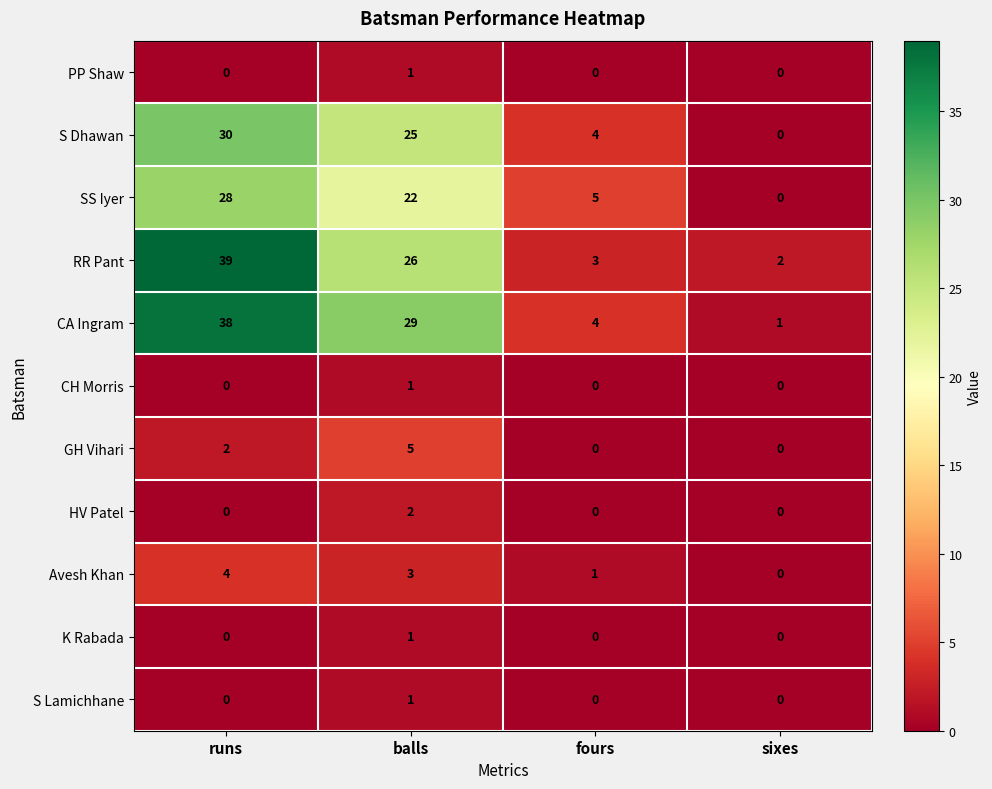

Rank the categories by SS Iyer value from highest to lowest.

runs, balls, fours, sixes